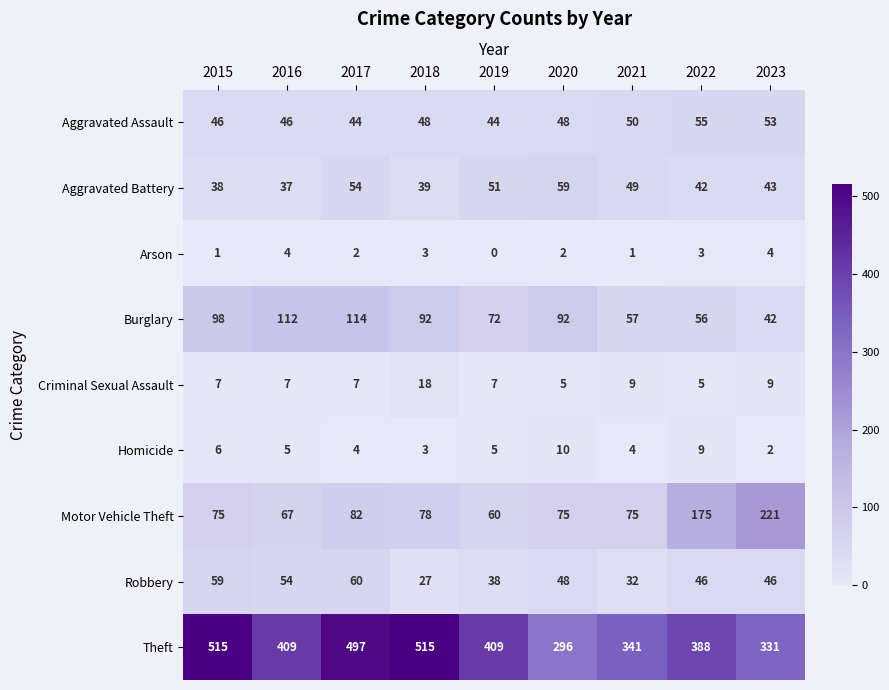

At which label is Burglary closest to 78?

2019